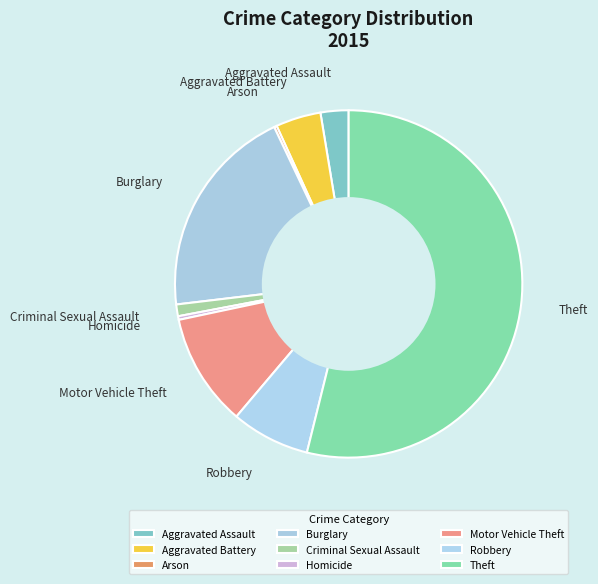

Between Criminal Sexual Assault and Homicide, which is larger?

Criminal Sexual Assault